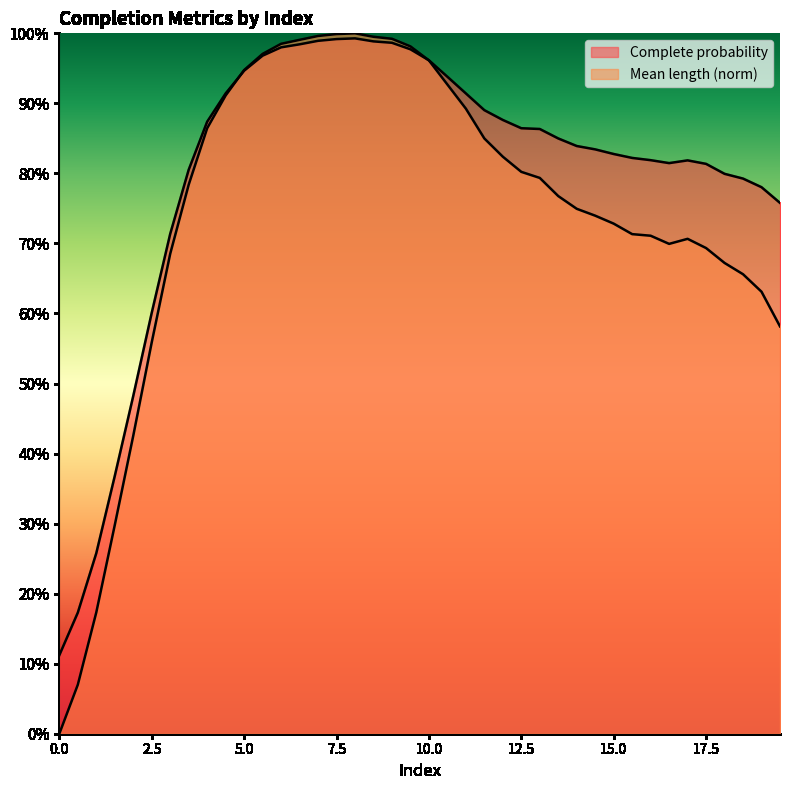

True or false: Complete probability and Mean length intersect in this chart.

True